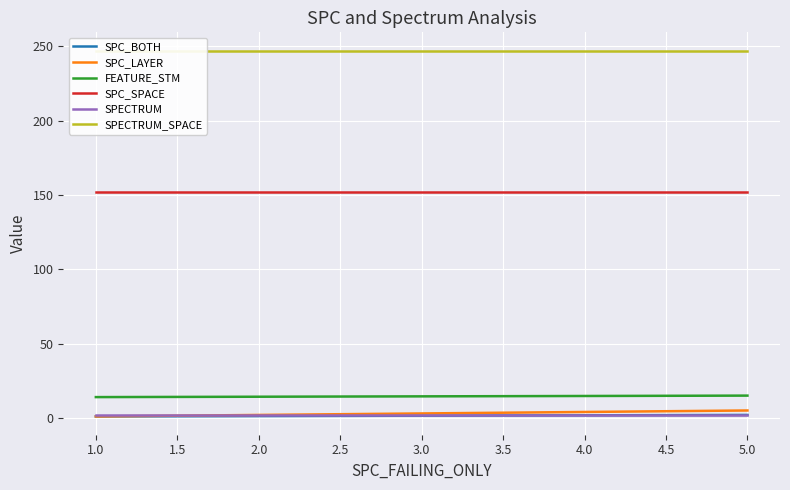

At 1.0, list the series in order from largest to smallest.

SPECTRUM_SPACE, SPC_SPACE, FEATURE_STM, SPECTRUM, SPC_BOTH, SPC_LAYER